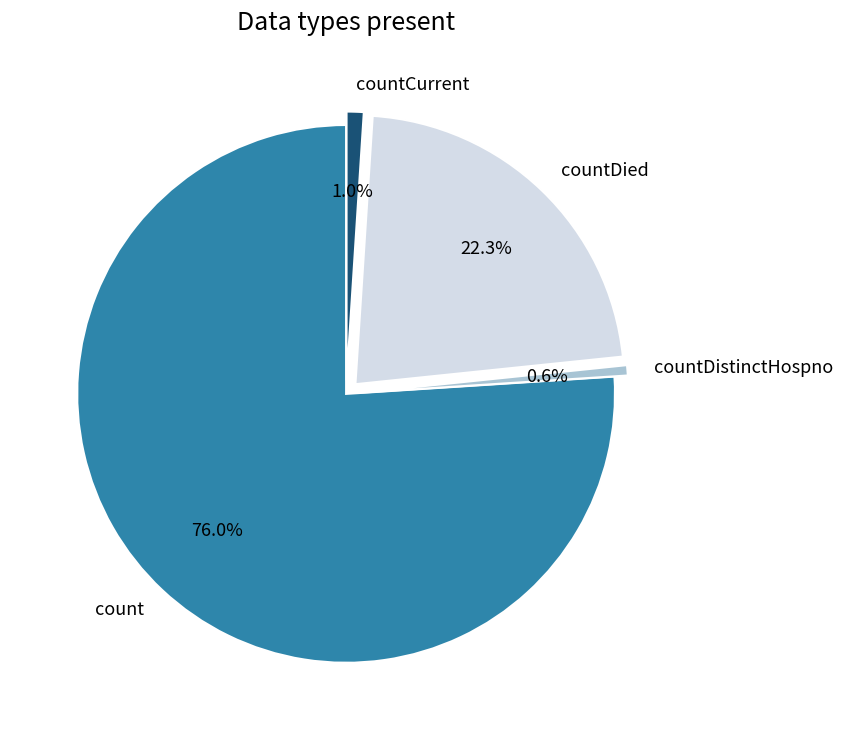

Is it true that countCurrent is 11% of the pie?

False